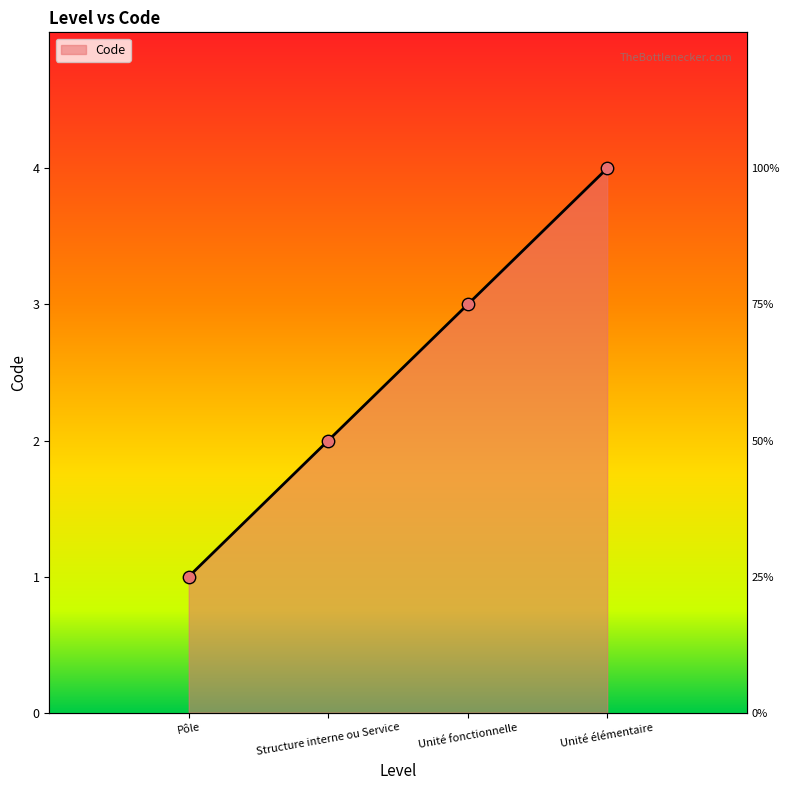

What is the ratio of the value at Unité fonctionnelle to the value at Structure interne ou Service?

1.5